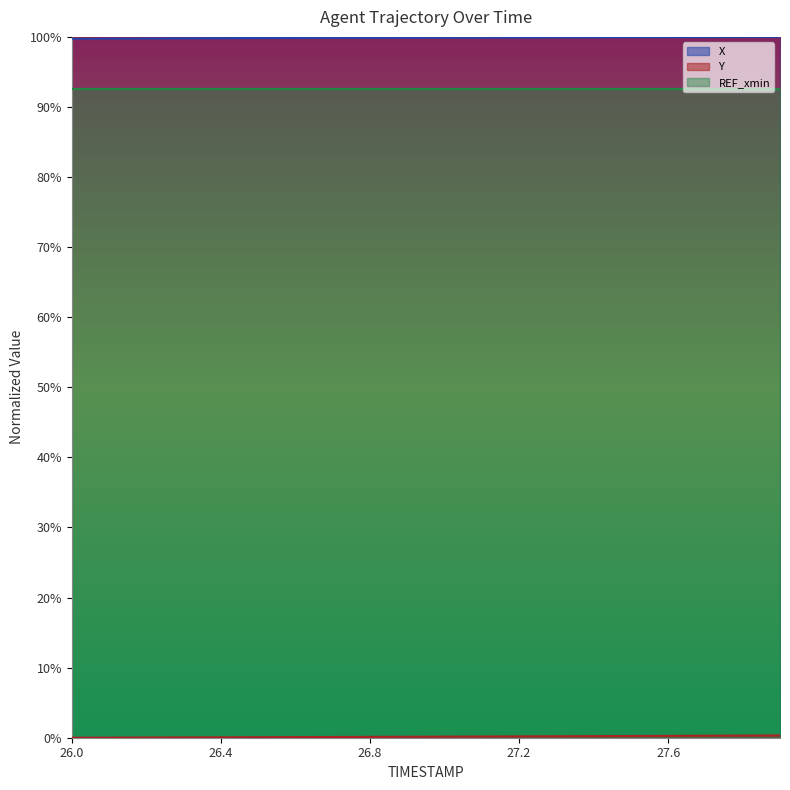

At which category is the sum across all series the highest?

27.9